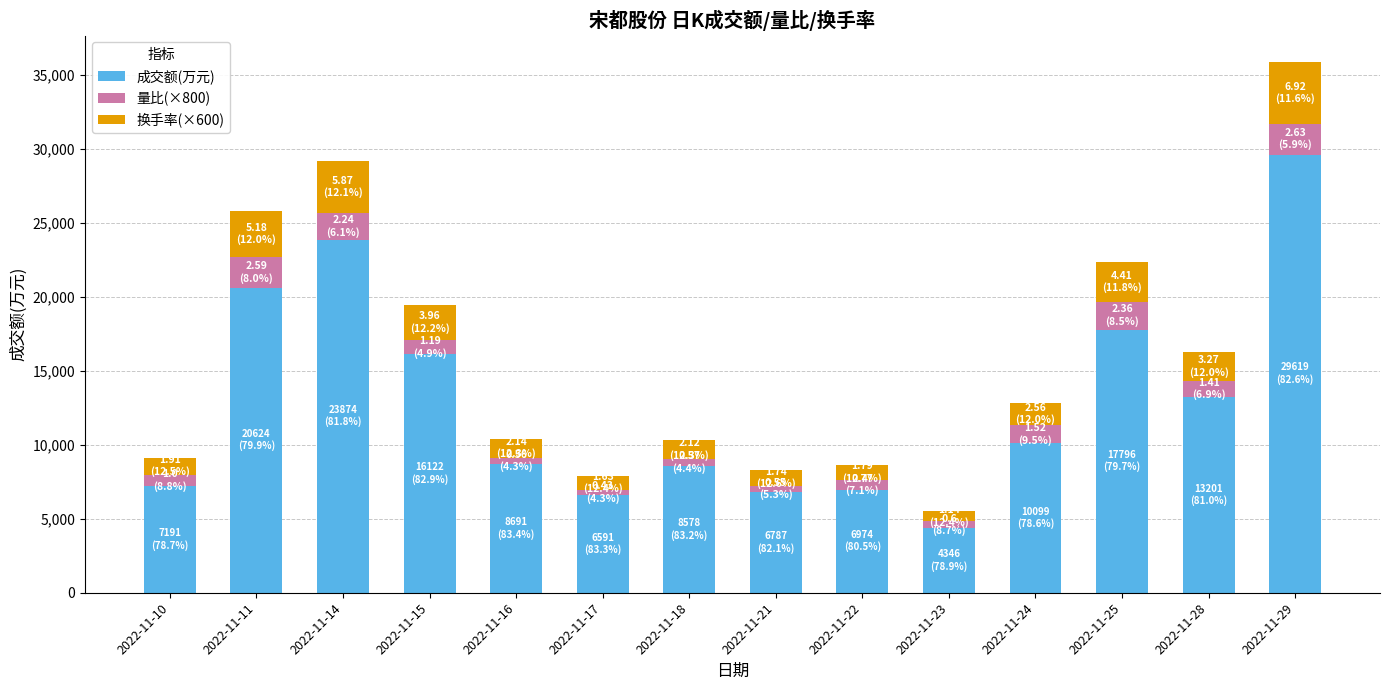

At which label does 成交额(万元) reach its peak?

2022-11-29